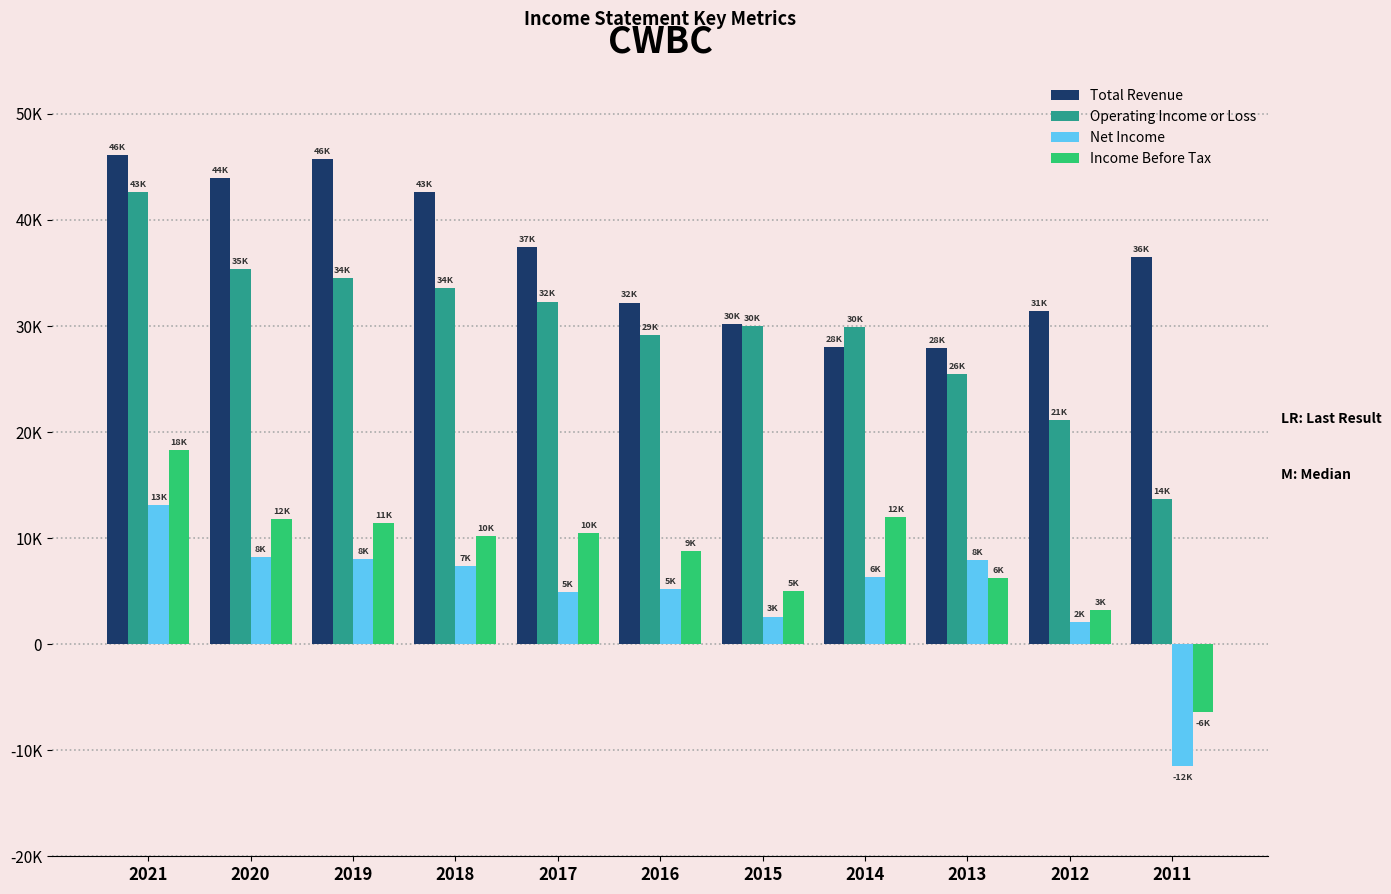

Between 2018 and 2017, which series saw the biggest shift?

Total Revenue